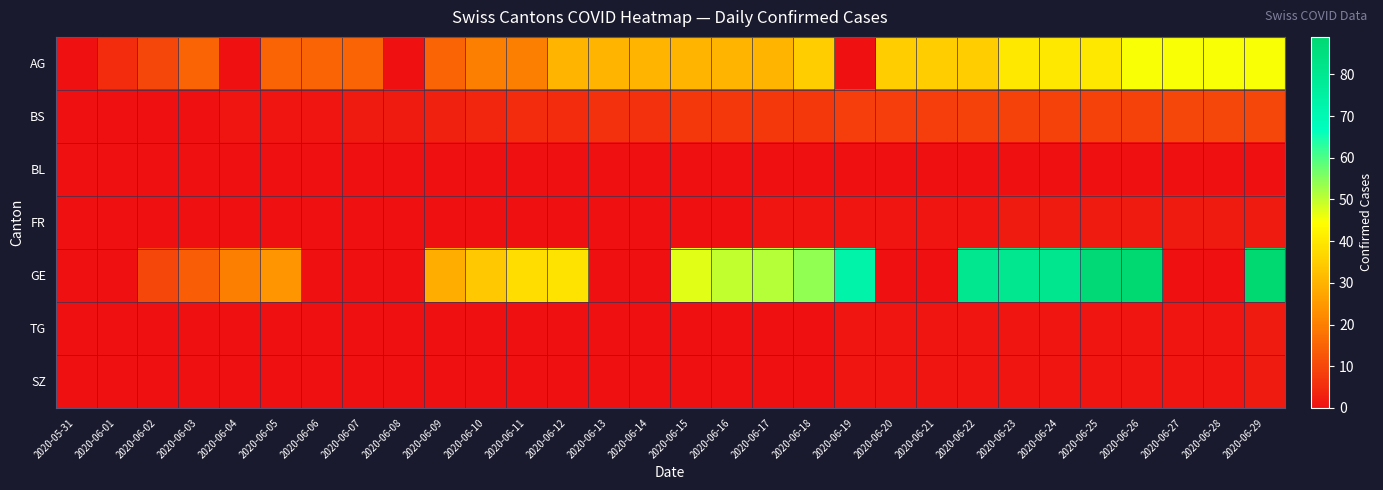

Reading right to left, transcribe all the data shown in this chart.

AG: 2020-06-29=45	2020-06-28=45	2020-06-27=45	2020-06-26=45	2020-06-25=40	2020-06-24=40	2020-06-23=40	2020-06-22=35	2020-06-21=35	2020-06-20=35	2020-06-19=0	2020-06-18=35	2020-06-17=30	2020-06-16=30	2020-06-15=30	2020-06-14=30	2020-06-13=30	2020-06-12=30	2020-06-11=20	2020-06-10=20	2020-06-09=15	2020-06-08=0	2020-06-07=15	2020-06-06=15	2020-06-05=15	2020-06-04=0	2020-06-03=15	2020-06-02=10	2020-06-01=5	2020-05-31=0
BS: 2020-06-29=10	2020-06-28=10	2020-06-27=10	2020-06-26=9	2020-06-25=9	2020-06-24=9	2020-06-23=9	2020-06-22=9	2020-06-21=8	2020-06-20=8	2020-06-19=8	2020-06-18=7	2020-06-17=7	2020-06-16=7	2020-06-15=7	2020-06-14=6	2020-06-13=6	2020-06-12=5	2020-06-11=5	2020-06-10=4	2020-06-09=3	2020-06-08=2	2020-06-07=2	2020-06-06=1	2020-06-05=1	2020-06-04=1	2020-06-03=0	2020-06-02=0	2020-06-01=0	2020-05-31=0
BL: 2020-06-29=0	2020-06-28=0	2020-06-27=0	2020-06-26=0	2020-06-25=0	2020-06-24=0	2020-06-23=0	2020-06-22=0	2020-06-21=0	2020-06-20=0	2020-06-19=0	2020-06-18=0	2020-06-17=0	2020-06-16=0	2020-06-15=0	2020-06-14=0	2020-06-13=0	2020-06-12=0	2020-06-11=0	2020-06-10=0	2020-06-09=0	2020-06-08=0	2020-06-07=0	2020-06-06=0	2020-06-05=0	2020-06-04=0	2020-06-03=0	2020-06-02=0	2020-06-01=0	2020-05-31=0
FR: 2020-06-29=2	2020-06-28=2	2020-06-27=2	2020-06-26=2	2020-06-25=2	2020-06-24=2	2020-06-23=2	2020-06-22=1	2020-06-21=1	2020-06-20=1	2020-06-19=1	2020-06-18=1	2020-06-17=1	2020-06-16=0	2020-06-15=0	2020-06-14=0	2020-06-13=0	2020-06-12=0	2020-06-11=0	2020-06-10=0	2020-06-09=0	2020-06-08=0	2020-06-07=0	2020-06-06=0	2020-06-05=0	2020-06-04=0	2020-06-03=0	2020-06-02=0	2020-06-01=0	2020-05-31=0
GE: 2020-06-29=89	2020-06-28=0	2020-06-27=0	2020-06-26=89	2020-06-25=88	2020-06-24=81	2020-06-23=80	2020-06-22=80	2020-06-21=0	2020-06-20=0	2020-06-19=73	2020-06-18=54	2020-06-17=51	2020-06-16=50	2020-06-15=47	2020-06-14=0	2020-06-13=0	2020-06-12=39	2020-06-11=38	2020-06-10=34	2020-06-09=29	2020-06-08=0	2020-06-07=0	2020-06-06=0	2020-06-05=24	2020-06-04=20	2020-06-03=14	2020-06-02=10	2020-06-01=0	2020-05-31=0
TG: 2020-06-29=2	2020-06-28=1	2020-06-27=1	2020-06-26=1	2020-06-25=1	2020-06-24=1	2020-06-23=1	2020-06-22=1	2020-06-21=1	2020-06-20=1	2020-06-19=1	2020-06-18=0	2020-06-17=0	2020-06-16=0	2020-06-15=0	2020-06-14=0	2020-06-13=0	2020-06-12=0	2020-06-11=0	2020-06-10=0	2020-06-09=0	2020-06-08=0	2020-06-07=0	2020-06-06=0	2020-06-05=0	2020-06-04=0	2020-06-03=0	2020-06-02=0	2020-06-01=0	2020-05-31=0
SZ: 2020-06-29=2	2020-06-28=1	2020-06-27=1	2020-06-26=1	2020-06-25=1	2020-06-24=1	2020-06-23=1	2020-06-22=1	2020-06-21=1	2020-06-20=1	2020-06-19=1	2020-06-18=0	2020-06-17=0	2020-06-16=0	2020-06-15=0	2020-06-14=0	2020-06-13=0	2020-06-12=0	2020-06-11=0	2020-06-10=0	2020-06-09=0	2020-06-08=0	2020-06-07=0	2020-06-06=0	2020-06-05=0	2020-06-04=0	2020-06-03=0	2020-06-02=0	2020-06-01=0	2020-05-31=0